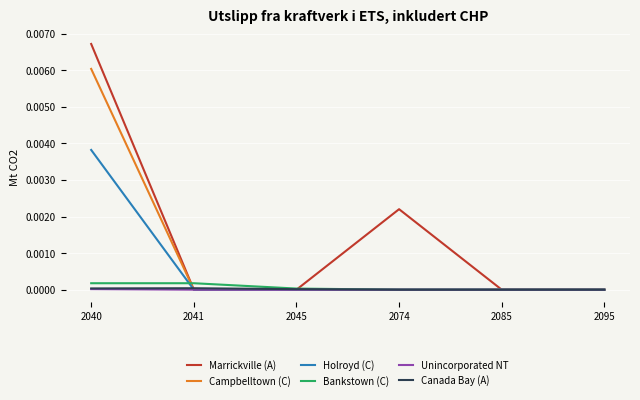

What are all the series names shown in the legend?

Marrickville (A), Campbelltown (C), Holroyd (C), Bankstown (C), Unincorporated NT, Canada Bay (A)